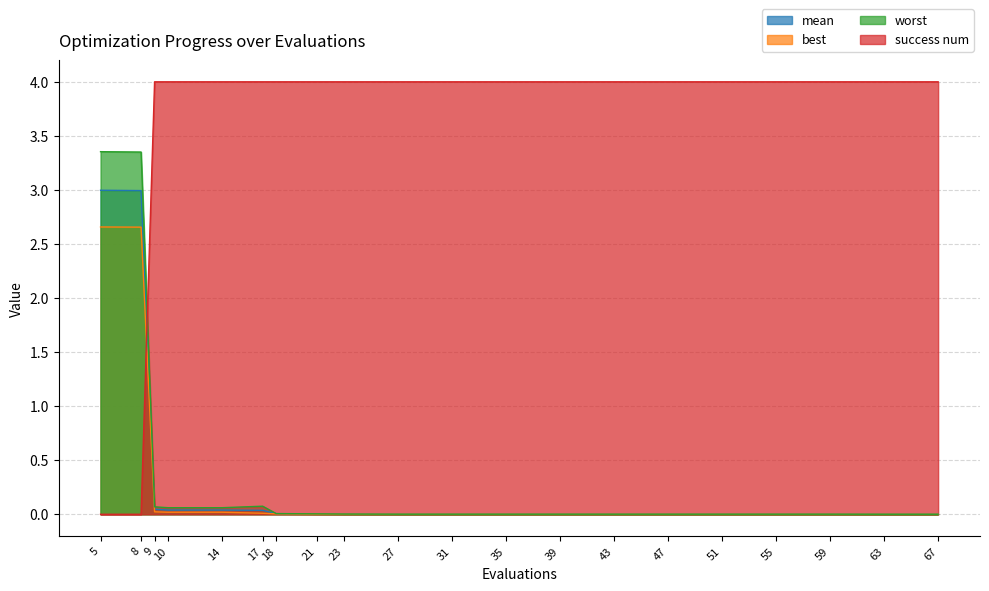

Where do mean and success num first cross each other?

8 and 9